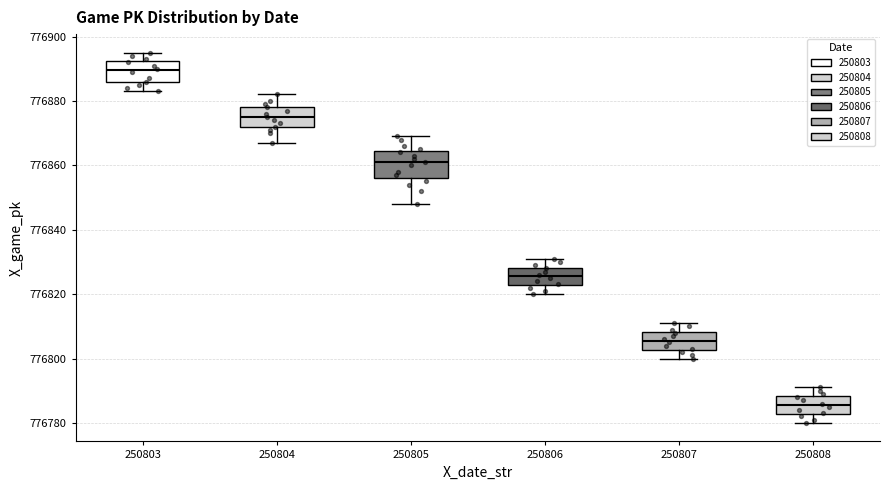

Reading left to right, transcribe this box plot: for each box, give where its median line is, the range the box spans, and where its two whiskers end, as read against the y-axis. The values are not printed on the chart, so give them approximately, as read against the axis.

250803: median 776890, box 776886 to 776892, whiskers 776884 to 776896
250804: median 776876, box 776872 to 776878, whiskers 776868 to 776882
250805: median 776862, box 776856 to 776864, whiskers 776848 to 776870
250806: median 776826, box 776822 to 776828, whiskers 776820 to 776832
250807: median 776806, box 776802 to 776808, whiskers 776800 to 776812
250808: median 776786, box 776782 to 776788, whiskers 776780 to 776792